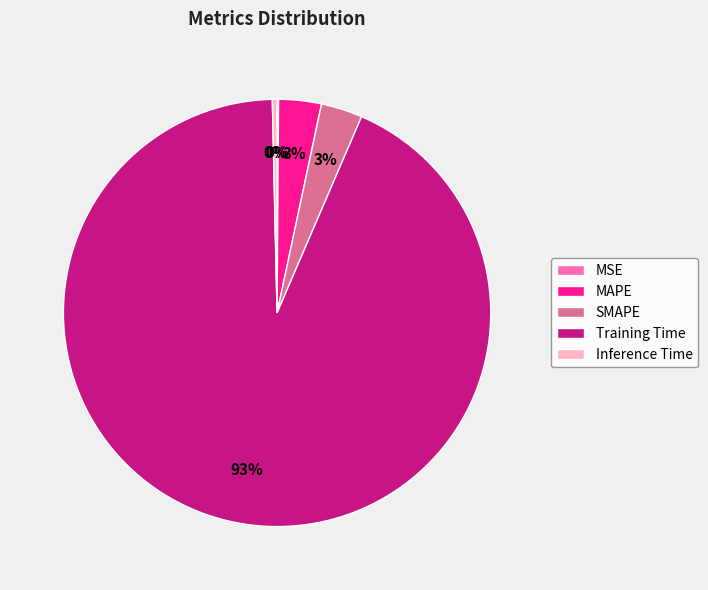

Which category has the biggest portion of the pie?

Training Time